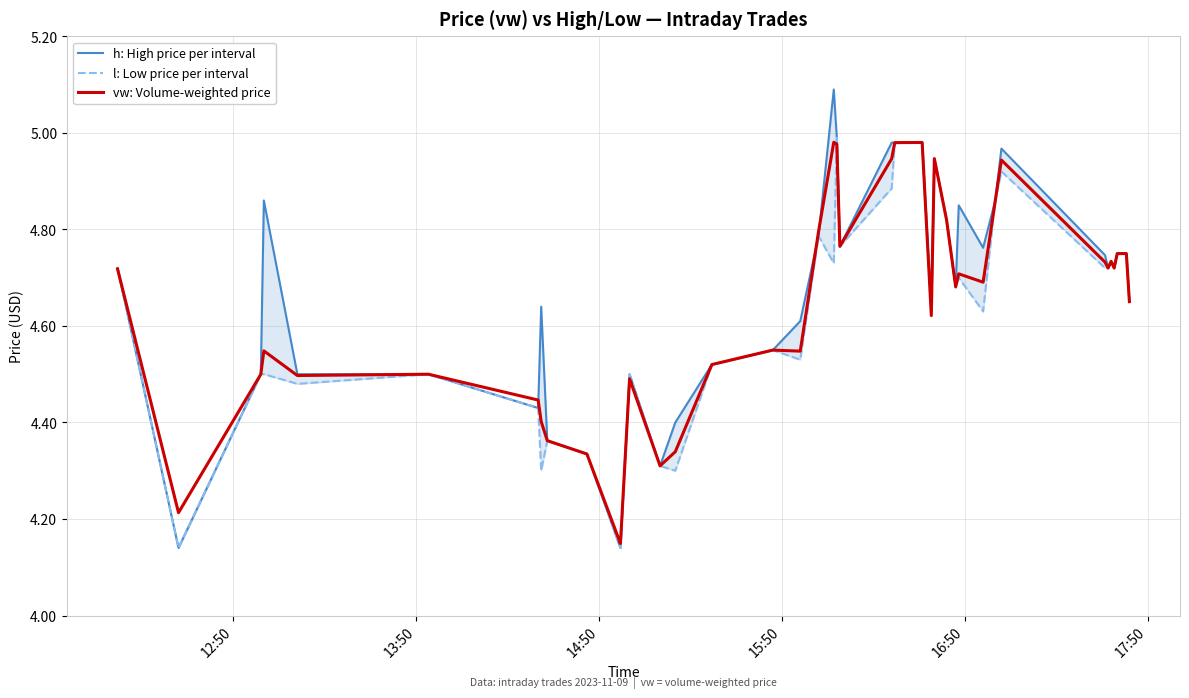

True or false: h: High price per interval and l: Low price per interval cross at least once.

False